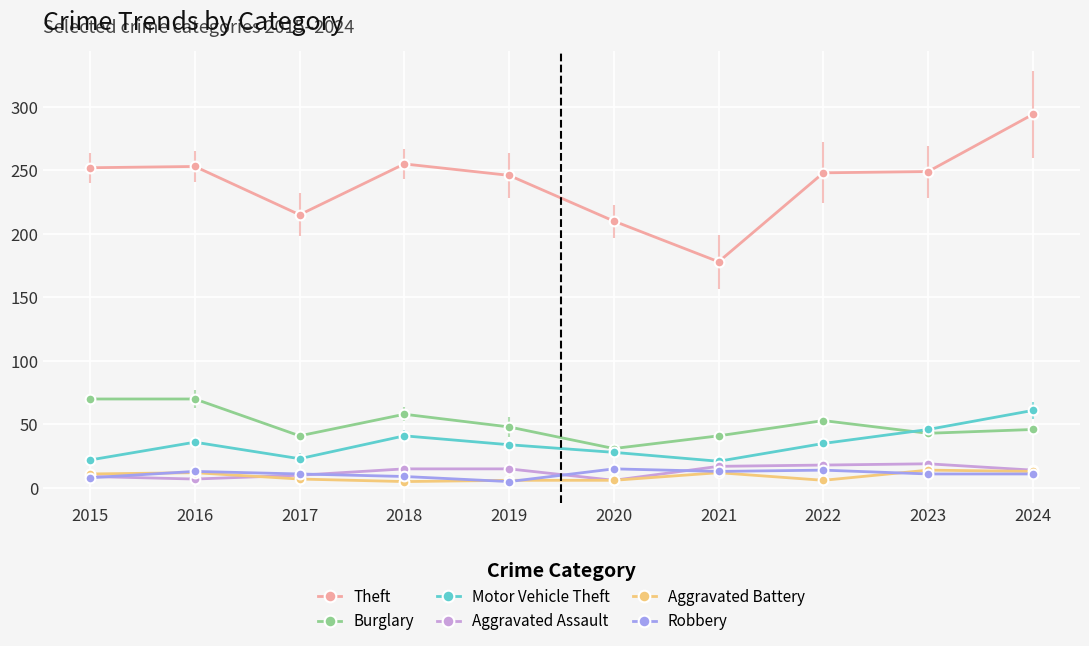

Which series has the largest total across all categories?

Theft